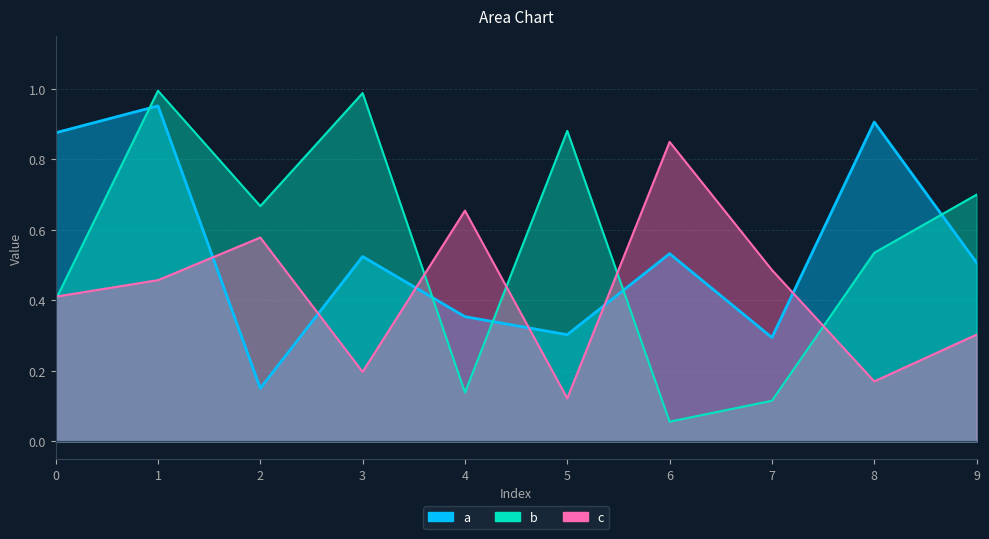

What is the sum of the a values at 2 and 7?

0.4